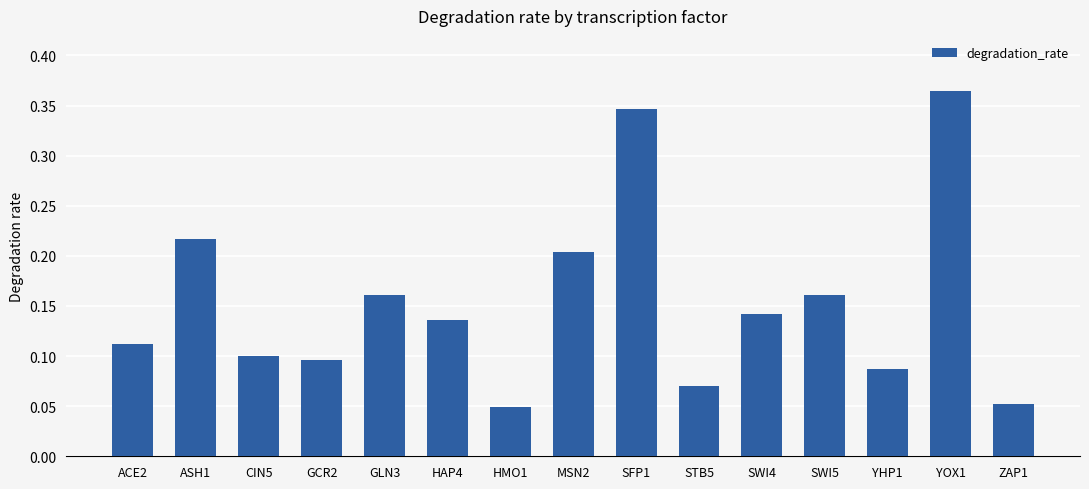

What is the label of the 15th bar from the left?

ZAP1